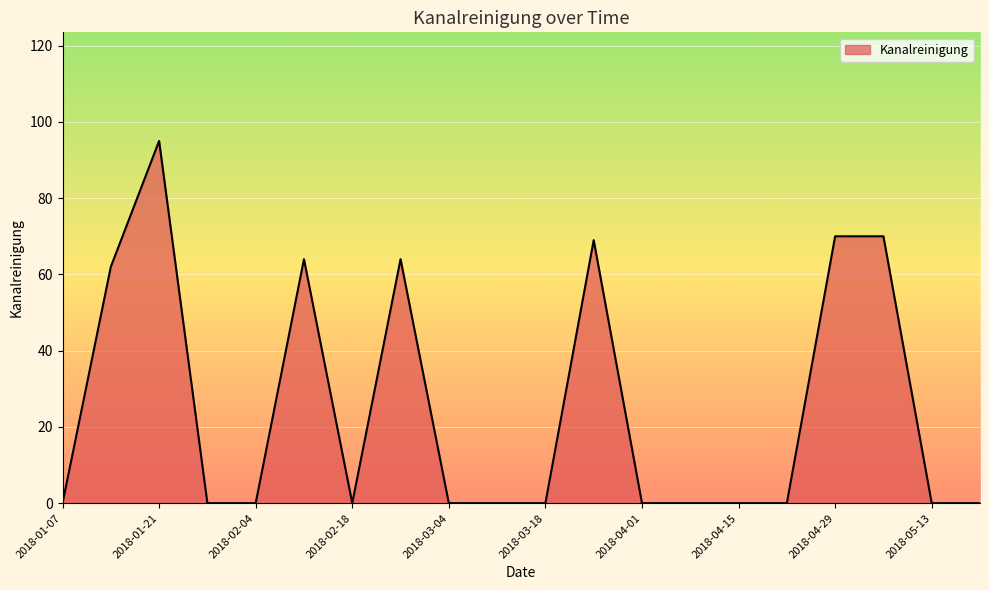

What is the difference between the maximum and minimum values?

95